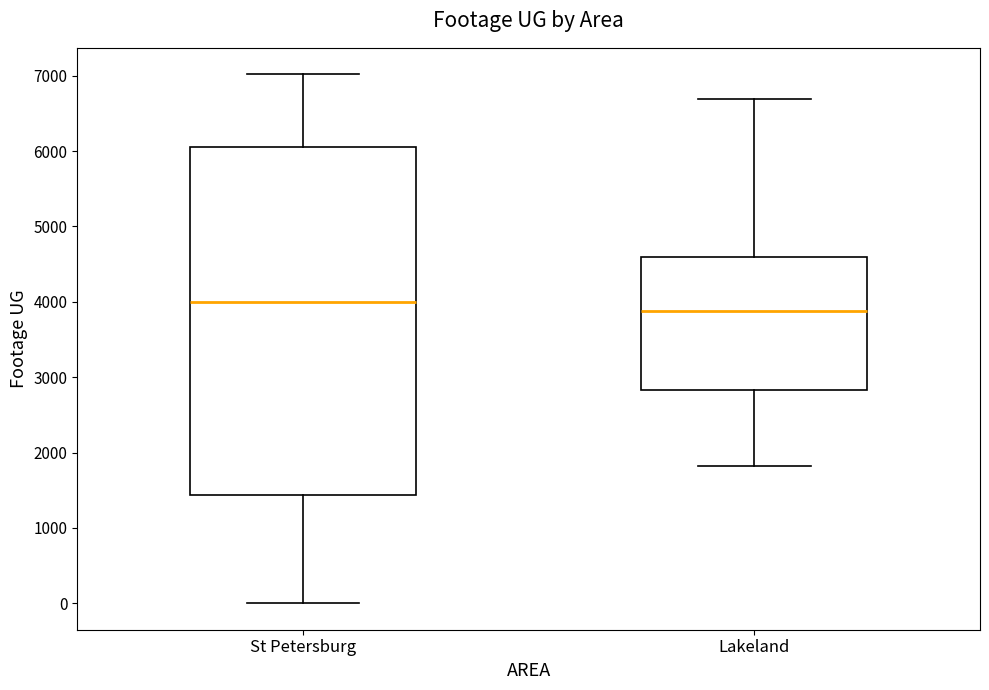

Reading left to right, transcribe this box plot: for each box, give where its median line is, the range the box spans, and where its two whiskers end, as read against the y-axis. The values are not printed on the chart, so give them approximately, as read against the axis.

St Petersburg: median 4000, box 1400 to 6100, whiskers 0 to 7000
Lakeland: median 3900, box 2800 to 4600, whiskers 1800 to 6700